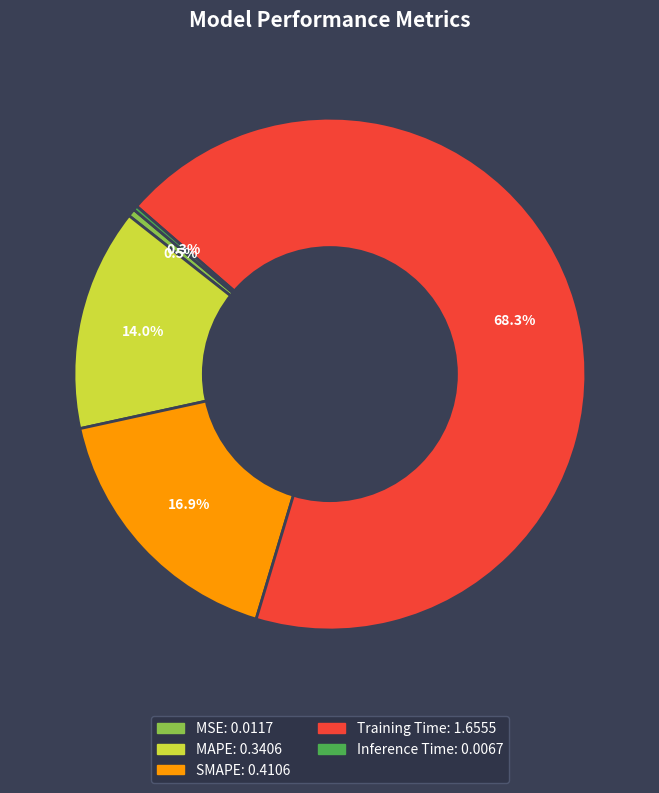

Which slice is the largest?

Training Time